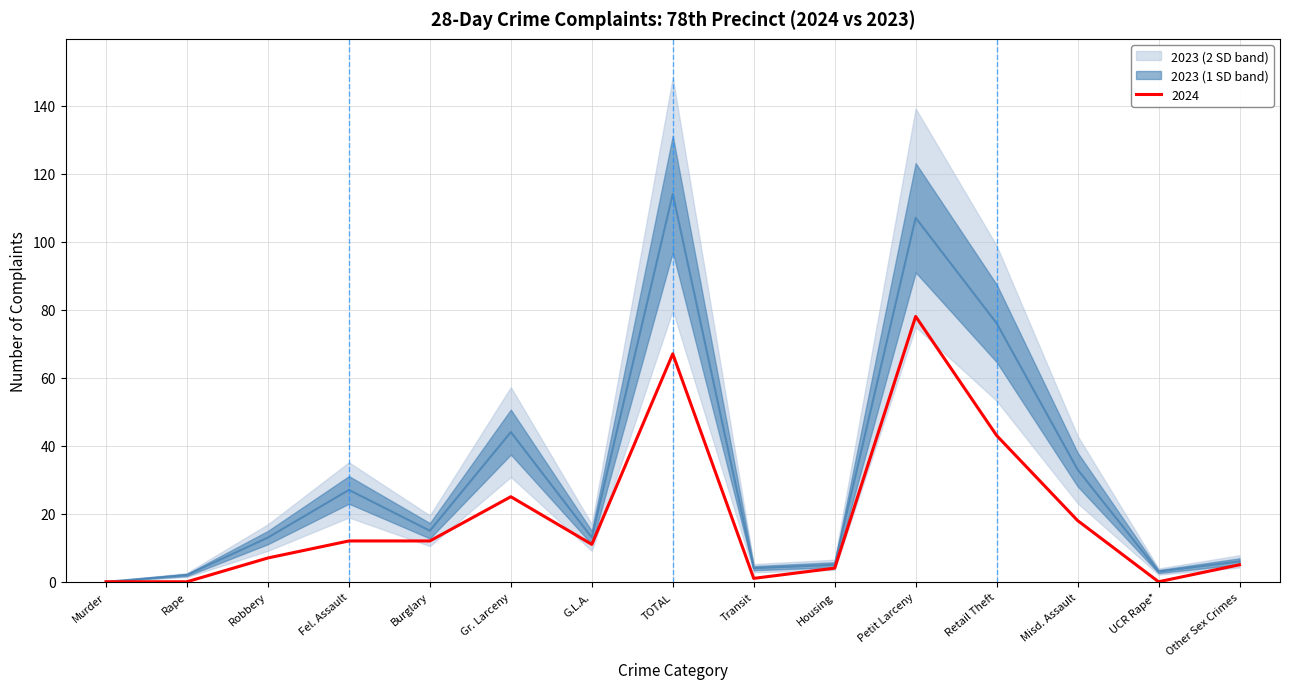

At which category does 2023 (28-Day) reach its first local peak?

Fel. Assault